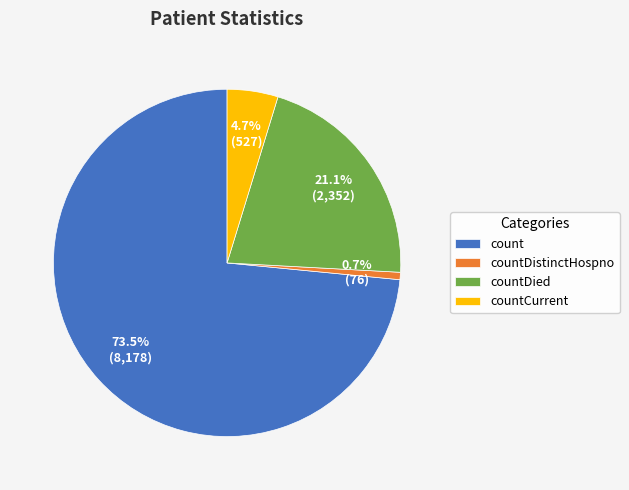

What is the ratio of the value at count to the value at countDistinctHospno?

107.6